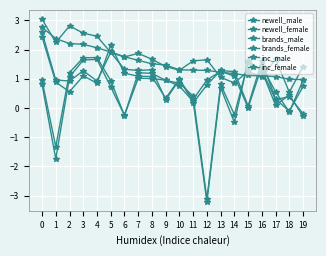

What is the difference between the maximum and minimum values in the inc_male series?

4.9